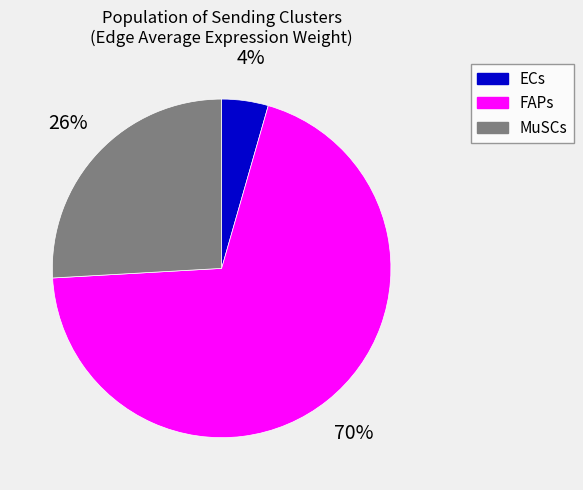

Between ECs and MuSCs, which is larger?

MuSCs